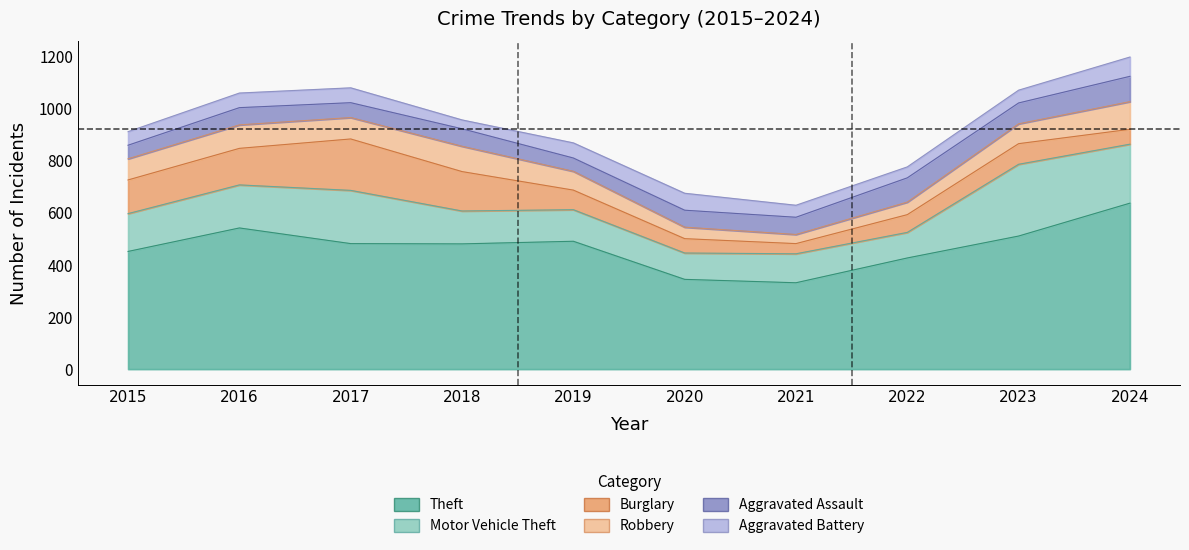

Is the value of Aggravated Assault at 2019 greater than the value of Theft at 2016?

No